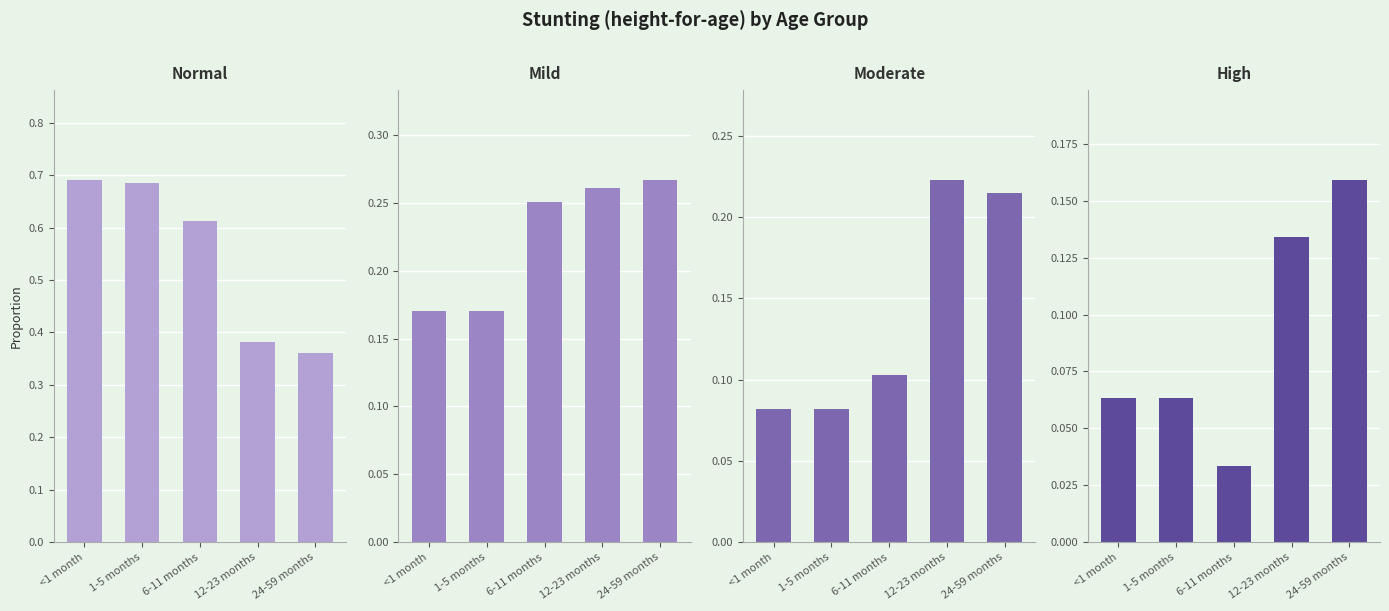

The Normal series shows 0.1 at 24-59 months. True or false?

False